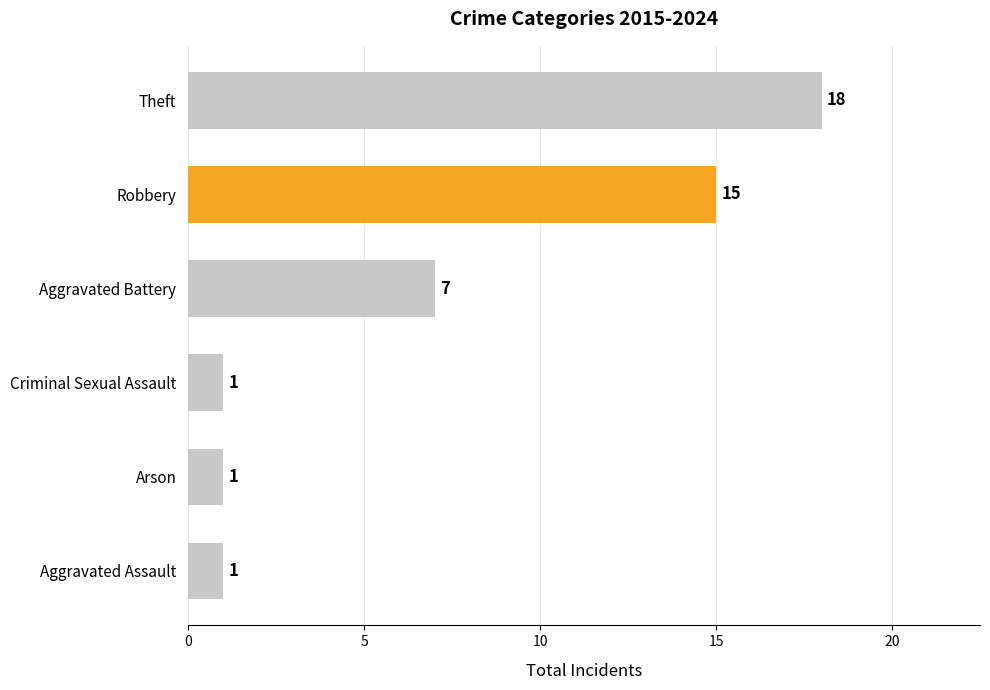

True or false: the data shows 1 at Criminal Sexual Assault.

True